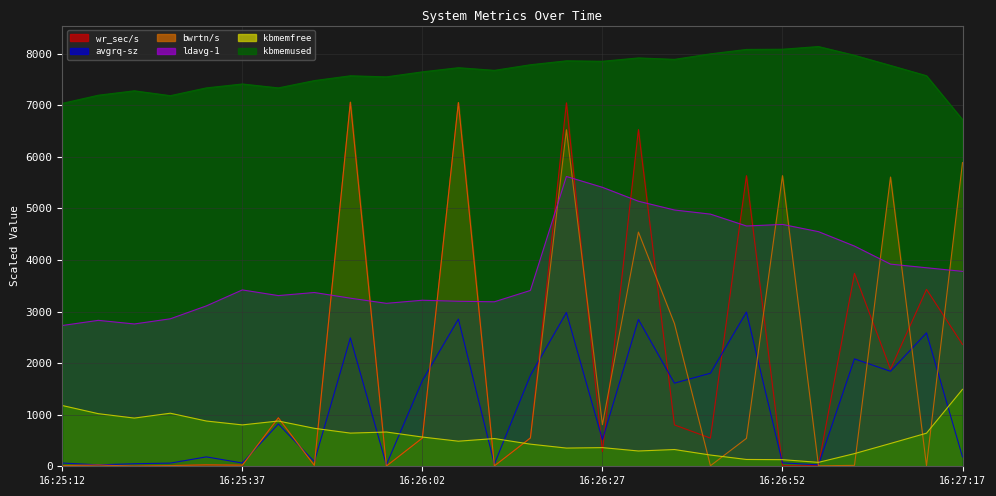

Rank the series by their maximum value, from highest to lowest.

kbmemused, wr_sec/s, bwrtn/s, ldavg-1, avgrq-sz, kbmemfree